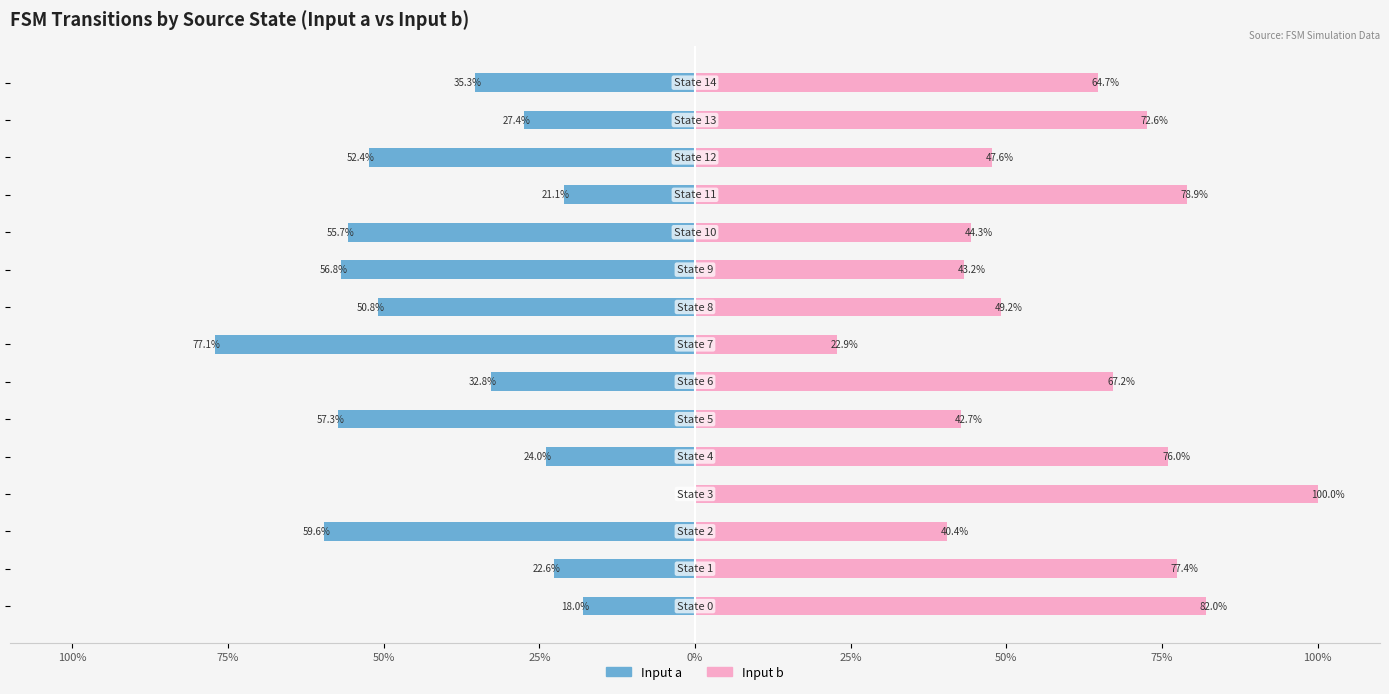

What value does the Input b series have at 75%?

77.4